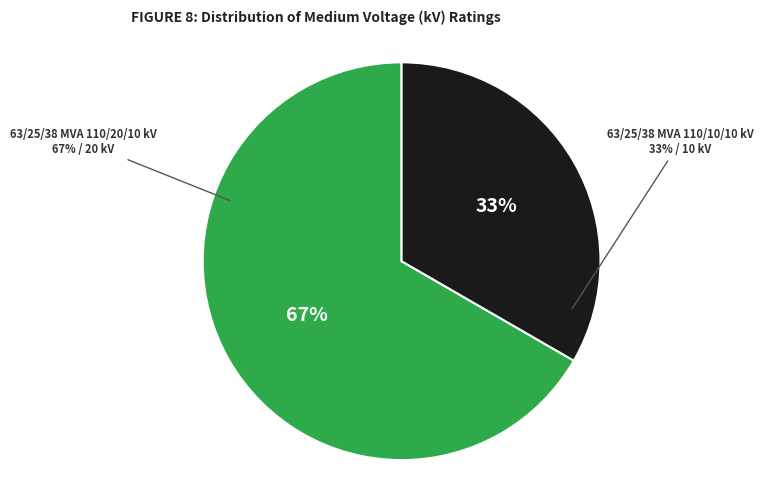

The 63/25/38 MVA 110/20/10 kV slice represents 67% of the pie. True or false?

True